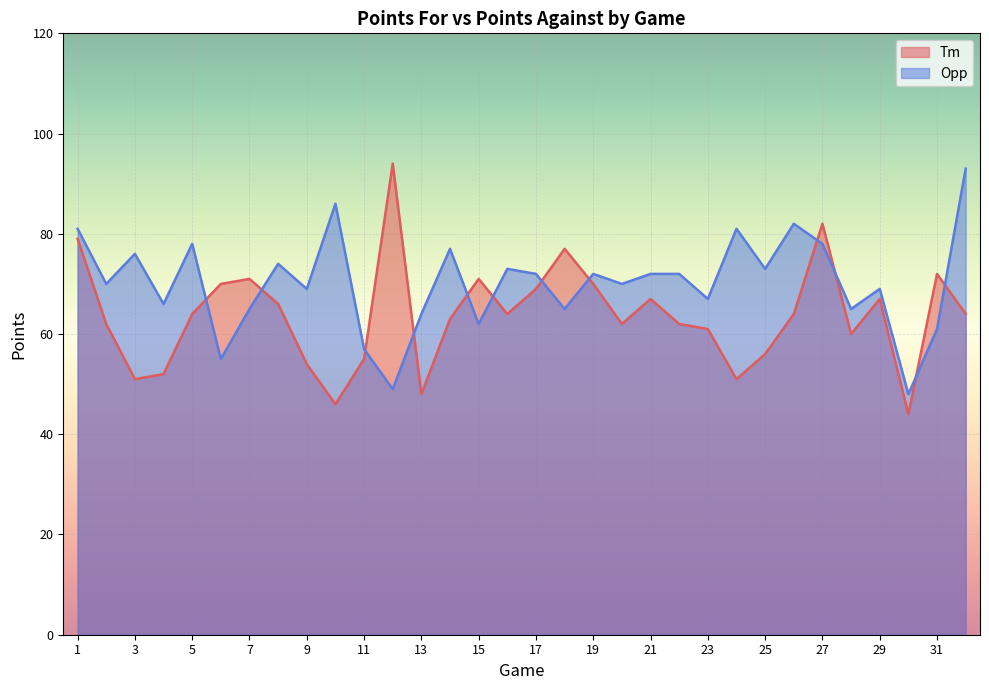

What is the difference between the maximum and minimum values in the Opp series?

45